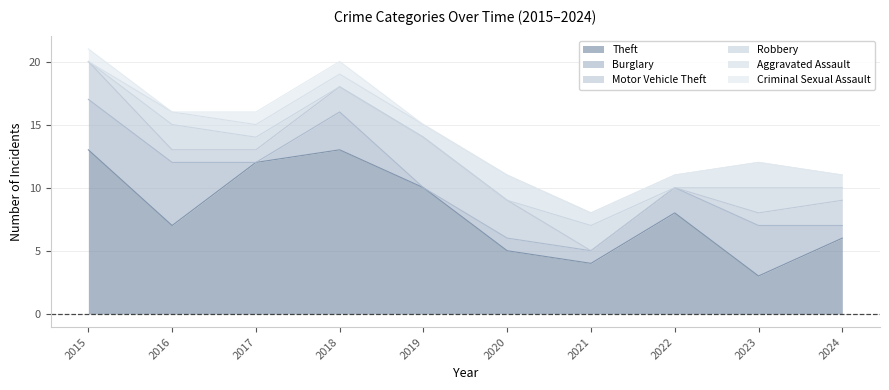

At which category is the sum across all series the highest?

2015